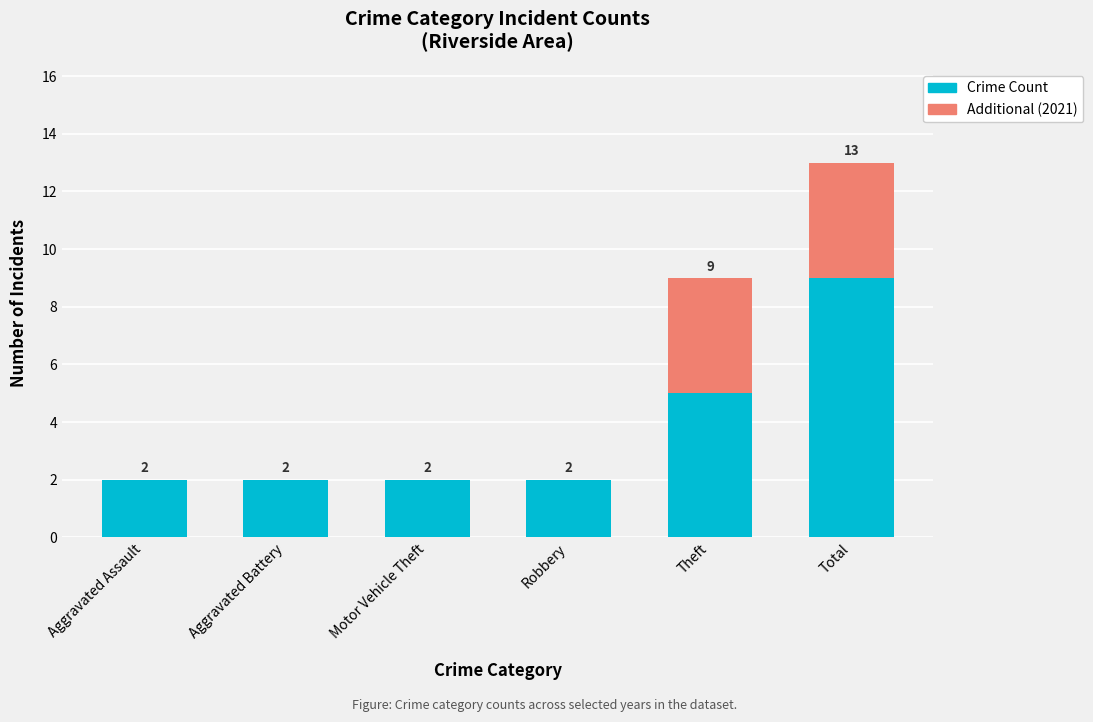

What is the sum of the Crime Count values at Theft and Total?

14